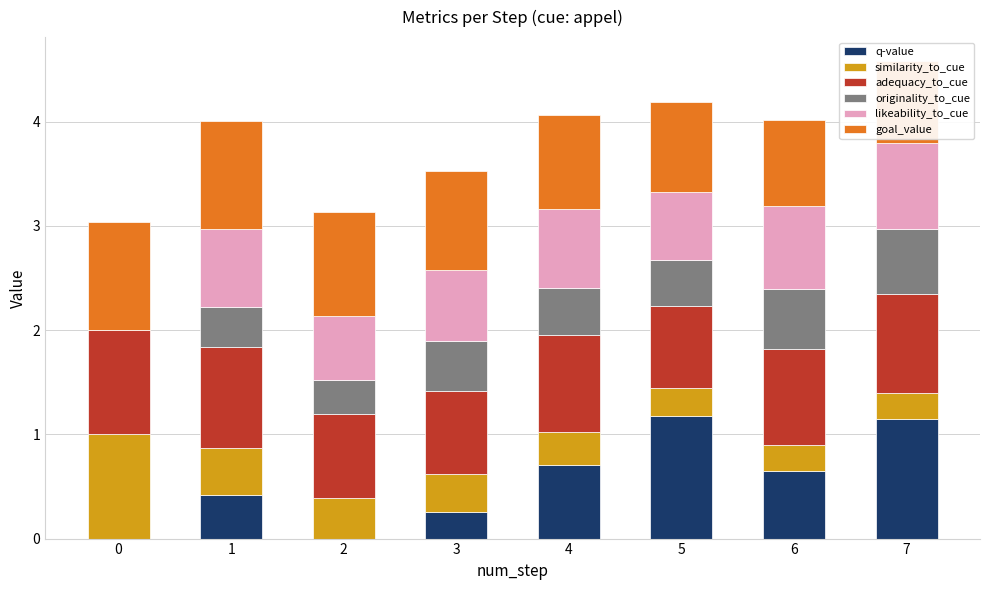

What is the difference between the maximum and minimum values in the originality_to_cue series?

0.6